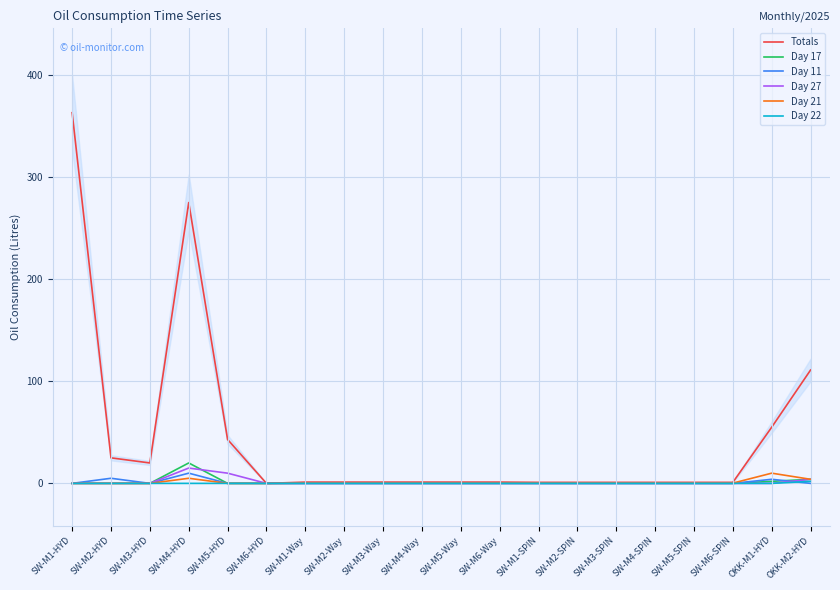

What is the total value across all series at SW-M3-SPIN?

1.2